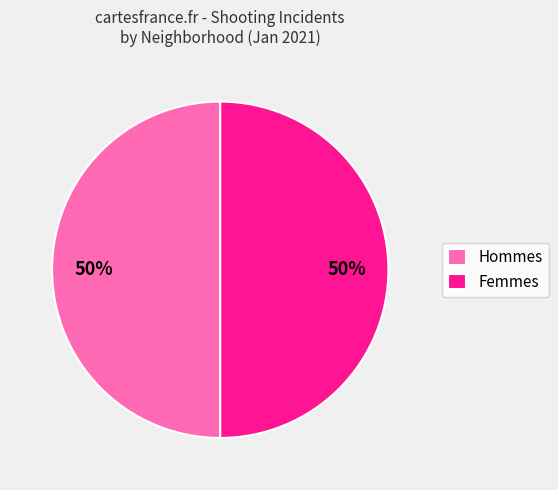

To the nearest percent, what is the average slice percentage?

50%